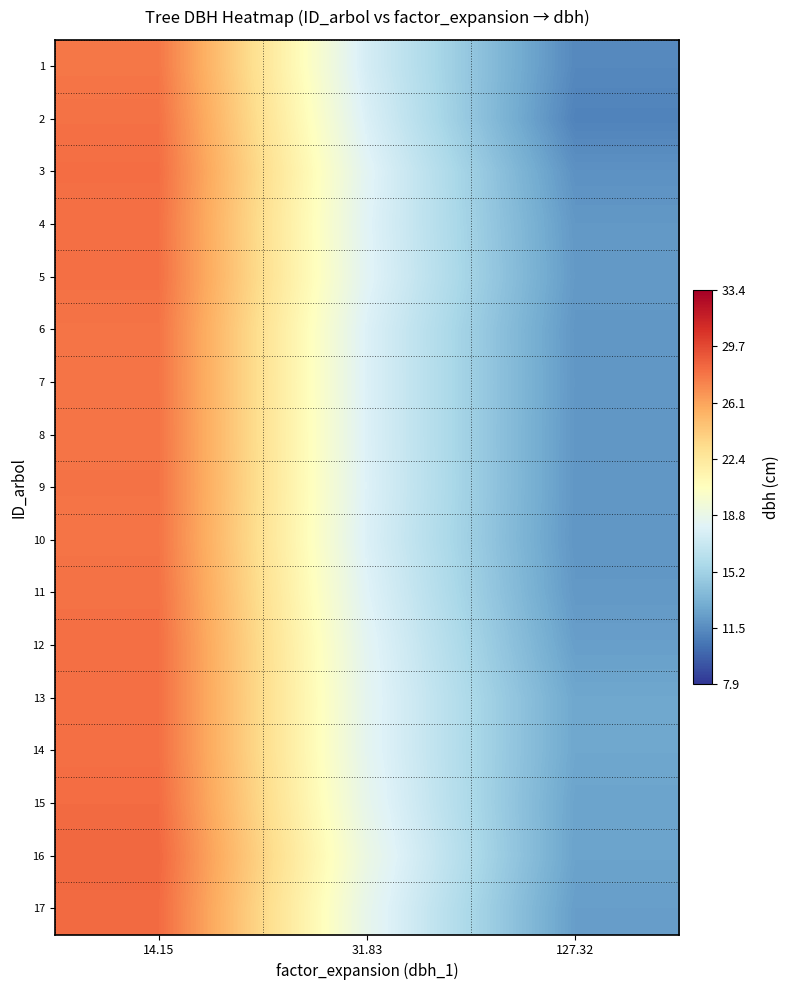

Reading left to right, extract all data points from this chart.

1: 14.15=27.8	31.83=17.6	127.32=11.4
2: 14.15=28.1	31.83=17.9	127.32=11.1
3: 14.15=28.2	31.83=18.3	127.32=11.8
4: 14.15=28.1	31.83=18.2	127.32=12.1
5: 14.15=28.1	31.83=18.3	127.32=12.2
6: 14.15=28.0	31.83=18.0	127.32=12.0
7: 14.15=28.0	31.83=18.0	127.32=12.1
8: 14.15=28.0	31.83=18.0	127.32=12.0
9: 14.15=28.0	31.83=18.0	127.32=12.0
10: 14.15=27.9	31.83=17.9	127.32=12.0
11: 14.15=28.1	31.83=18.1	127.32=12.1
12: 14.15=28.1	31.83=18.4	127.32=12.4
13: 14.15=28.1	31.83=18.5	127.32=12.8
14: 14.15=28.1	31.83=18.5	127.32=12.8
15: 14.15=28.3	31.83=18.7	127.32=12.6
16: 14.15=28.5	31.83=19.0	127.32=12.6
17: 14.15=28.3	31.83=18.7	127.32=12.4